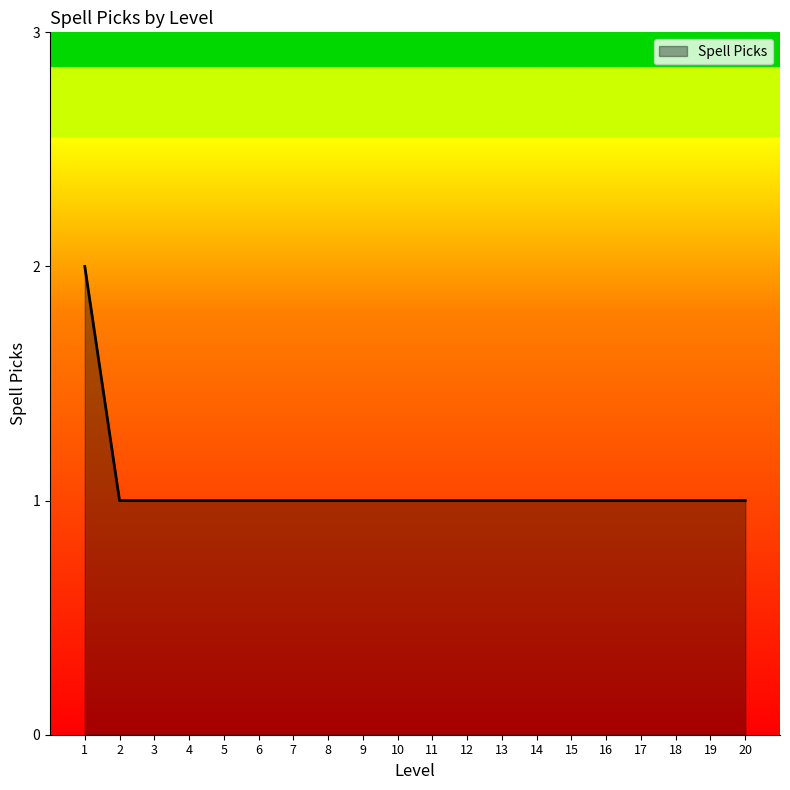

What value does the data have at 10?

1